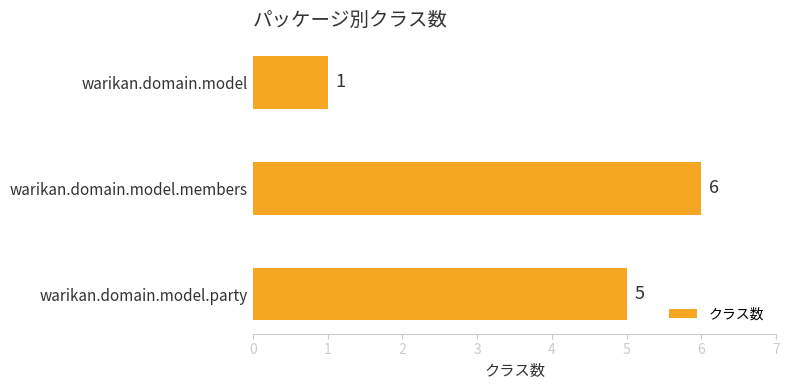

Is it true that the value at warikan.domain.model.party is 5?

True